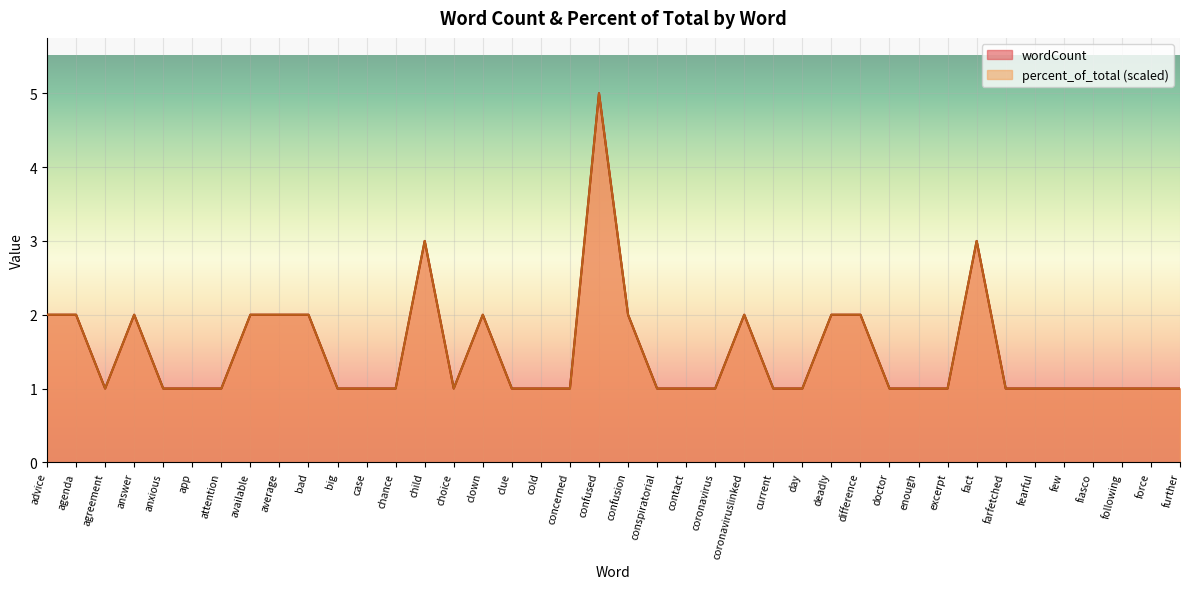

Rank the categories by wordCount value from highest to lowest.

confused, child, fact, advice, agenda, answer, available, average, bad, clown, confusion, coronaviruslinked, deadly, difference, agreement, anxious, app, attention, big, case, chance, choice, clue, cold, concerned, conspiratorial, contact, coronavirus, current, day, doctor, enough, excerpt, farfetched, fearful, few, fiasco, following, force, further